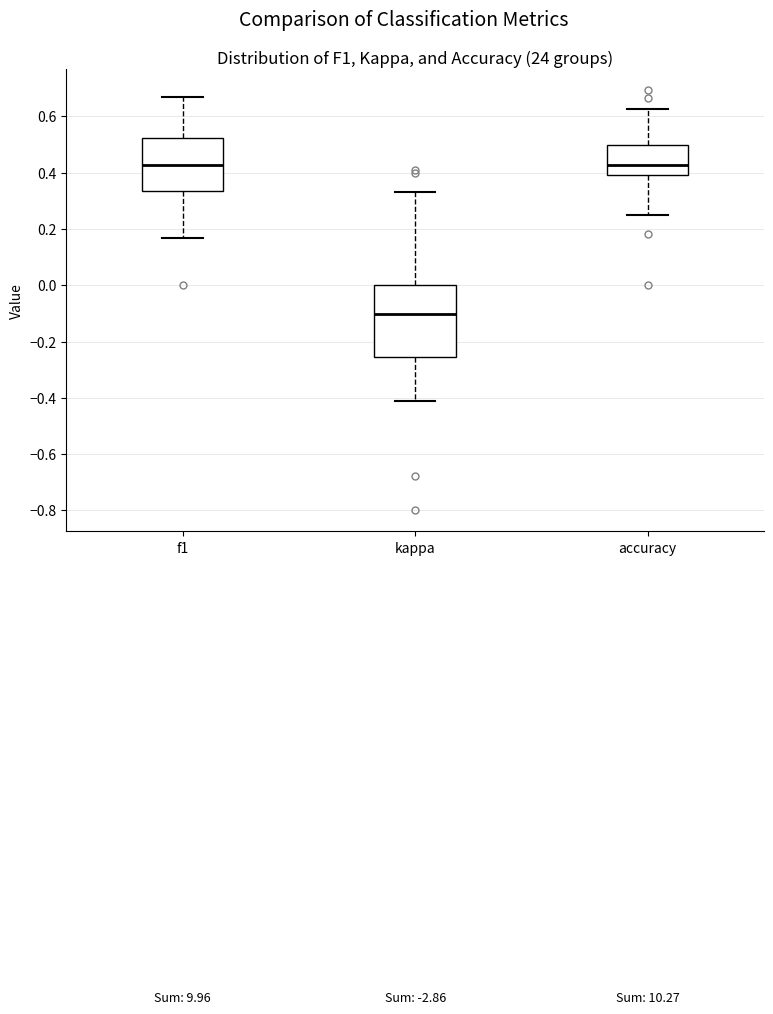

Where is the lower edge of the box for kappa on the y-axis? The values are not printed on the chart, so give them approximately, as read against the axis.

-0.26